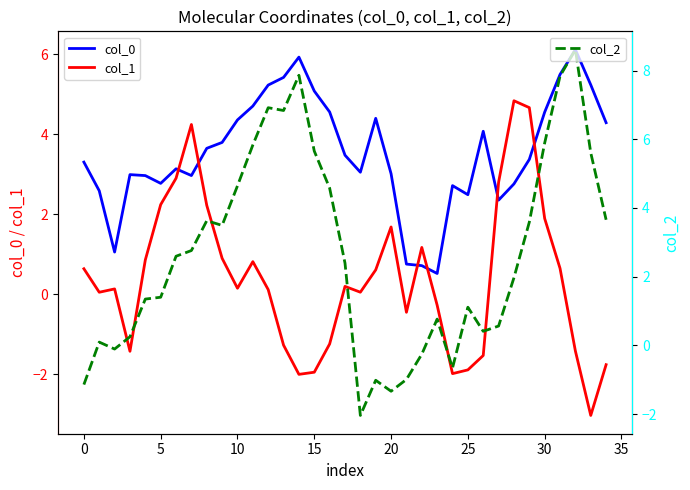

What is the highest value of the col_2 series?

8.6